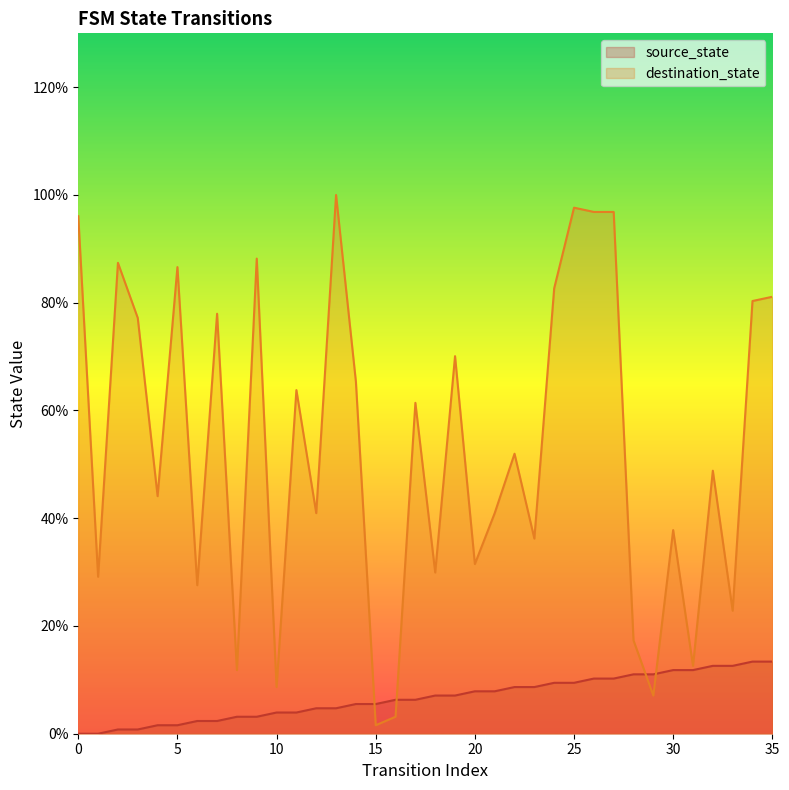

At which label is source_state closest to 6?

16